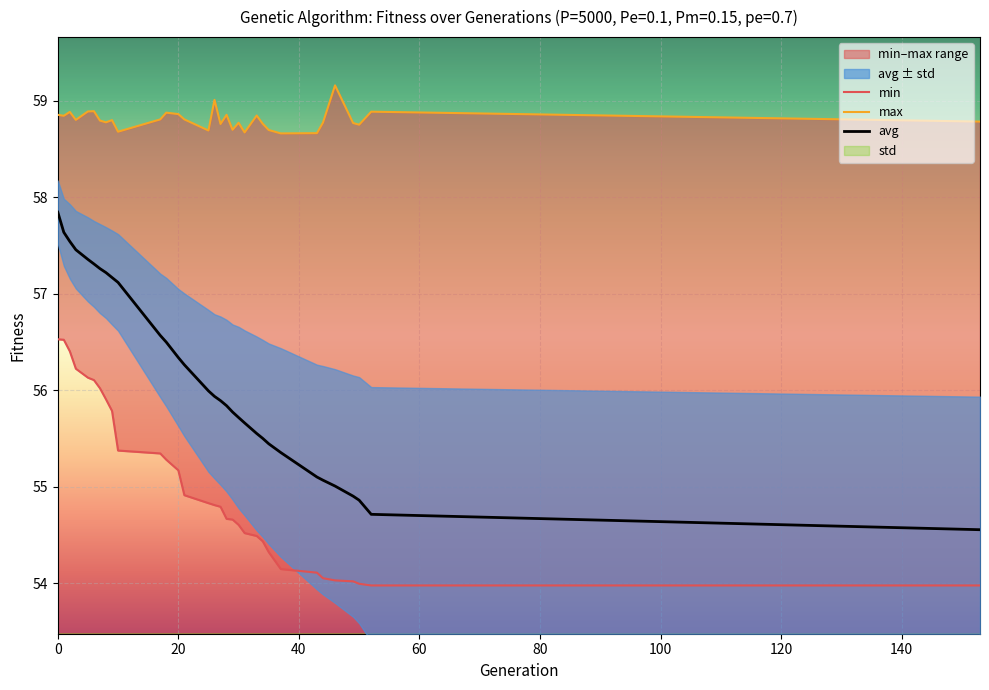

Is the value of min at 18 greater than the value of std at 30?

Yes